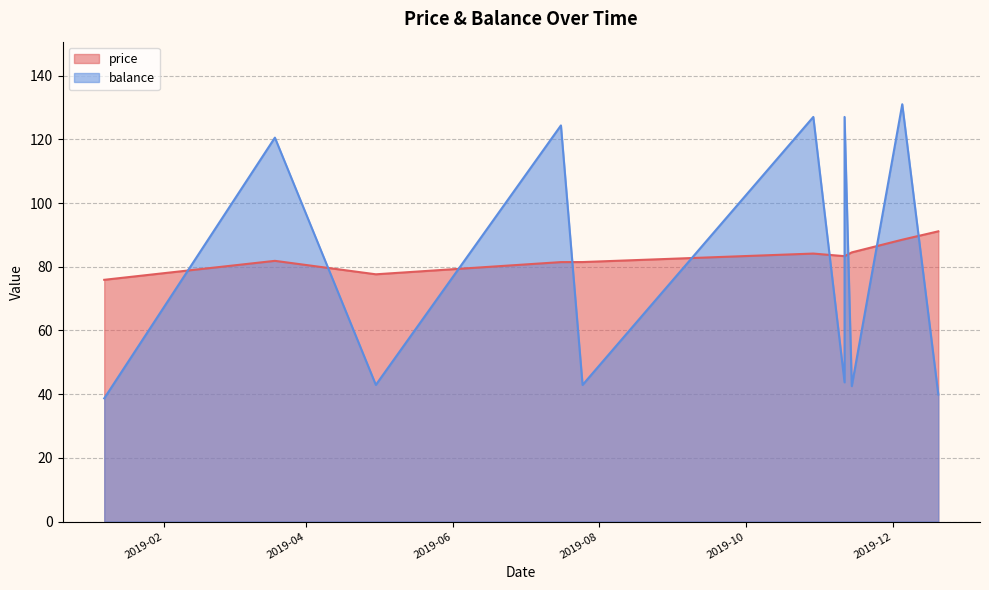

At which category does balance reach its first local peak?

2019-03-19